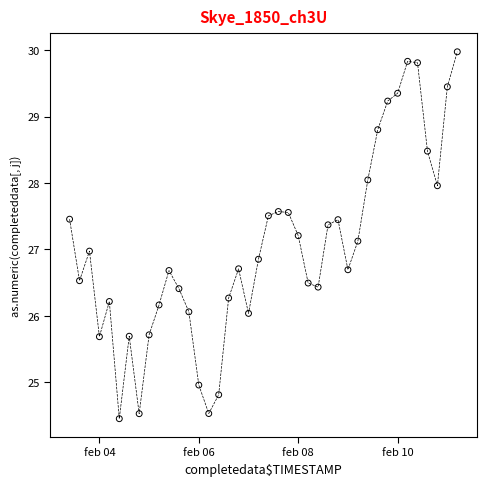

What is the range of Y values (max minus min)?

5.5